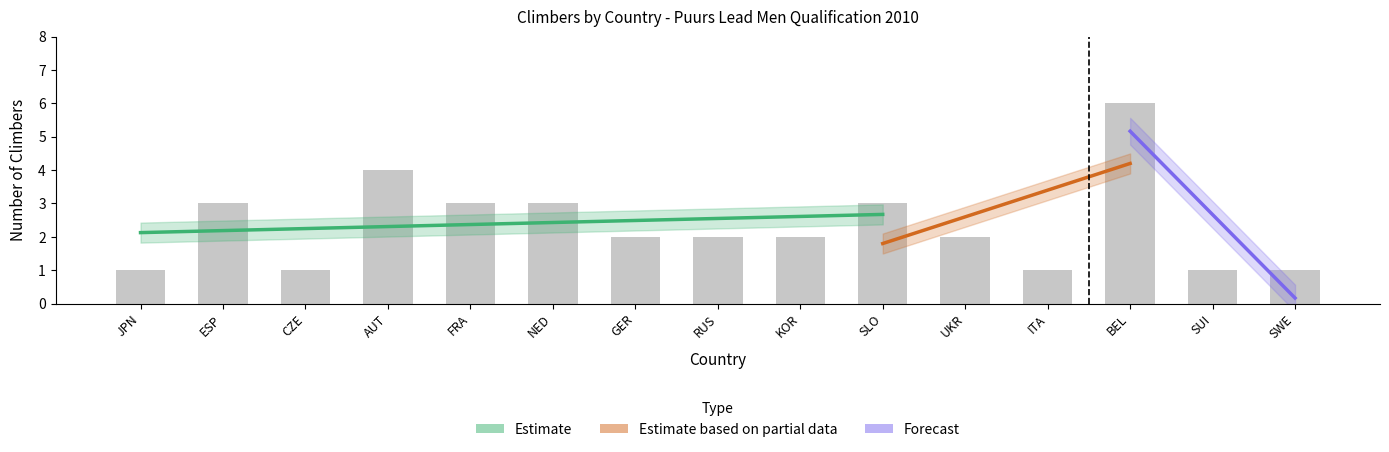

Count the values in the range 1 to 3.

13